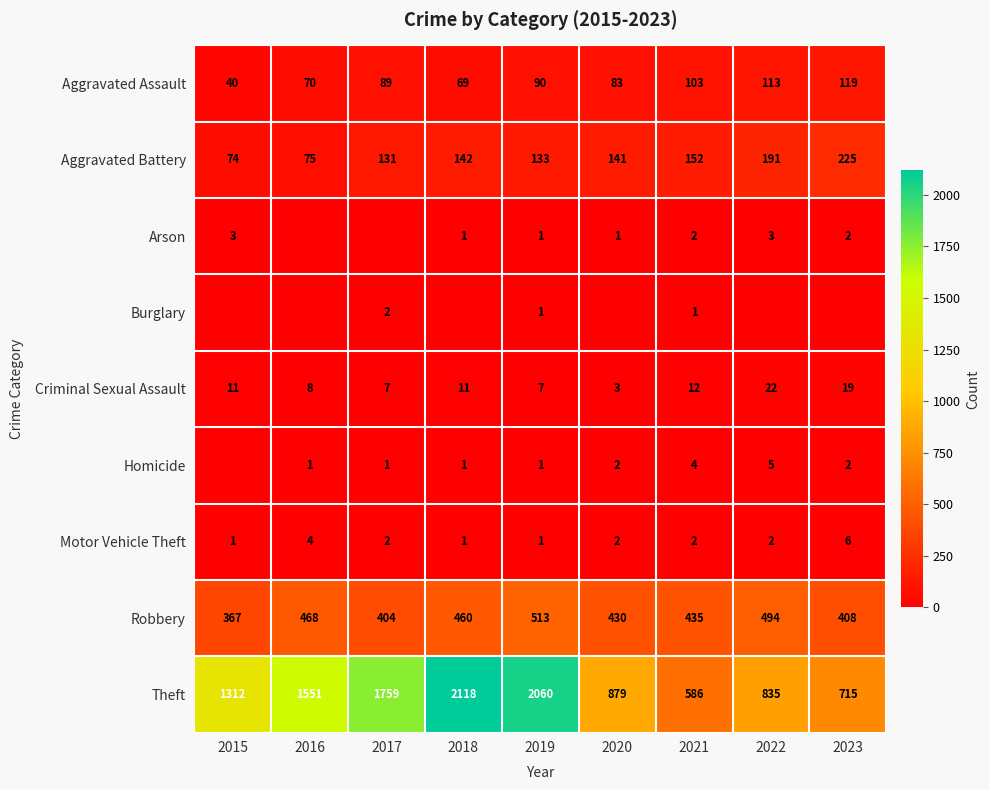

The Theft series shows 443 at 2017. True or false?

False